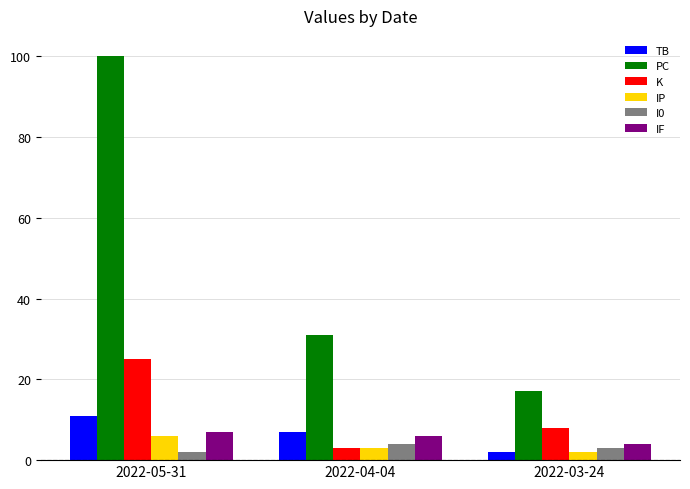

At how many categories does at least one series exceed 53?

1